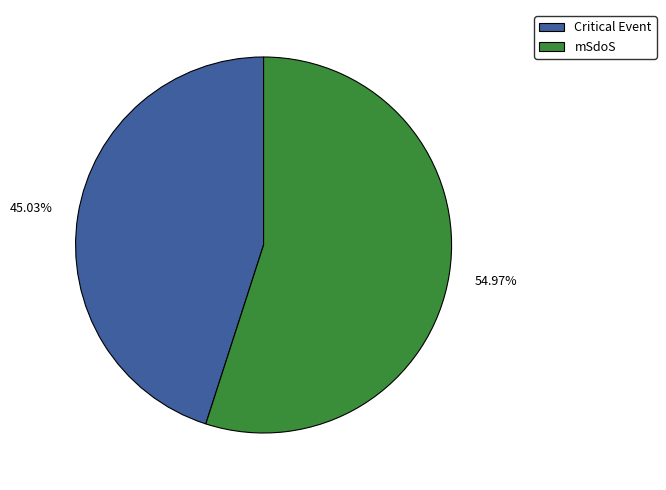

The mSdoS slice represents 41% of the pie. True or false?

False